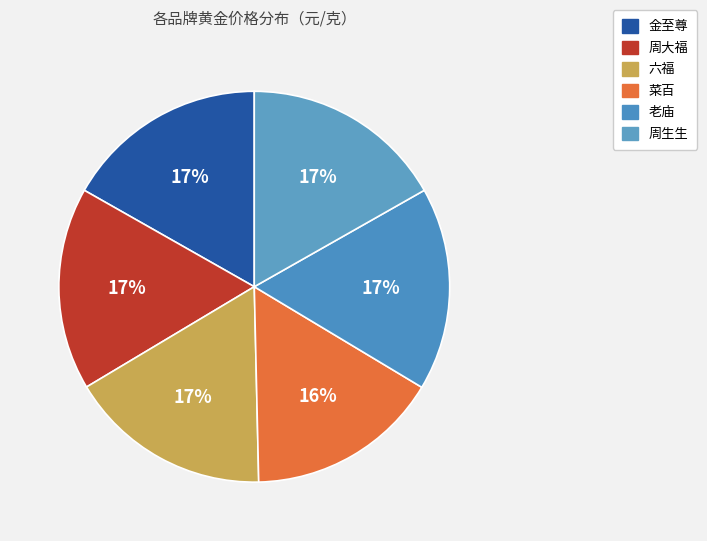

Do 菜百 and 金至尊 together represent more than half of the pie?

No